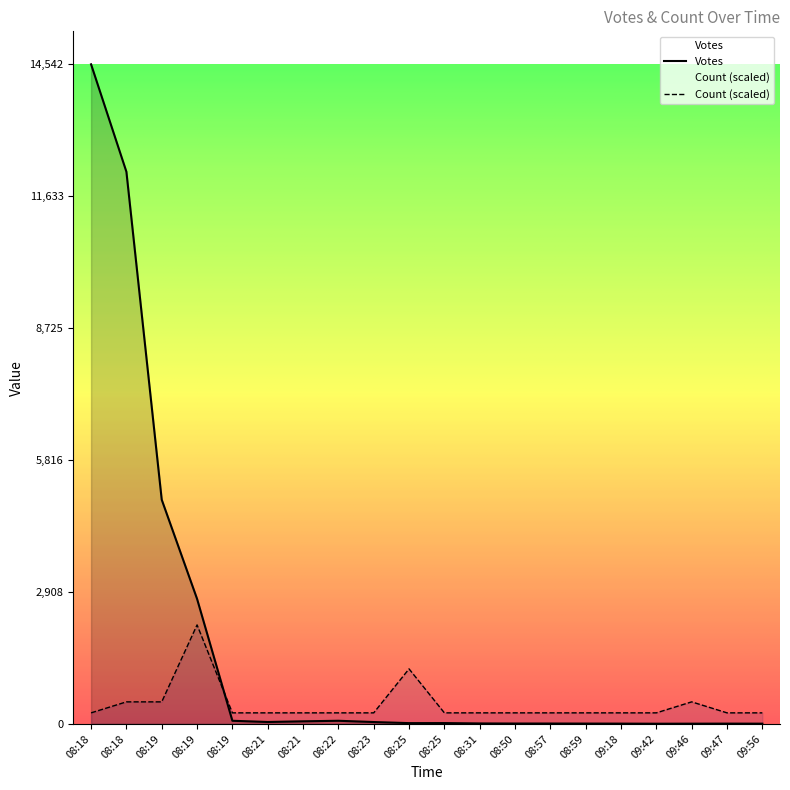

At which category does Votes reach its first local valley?

08:21